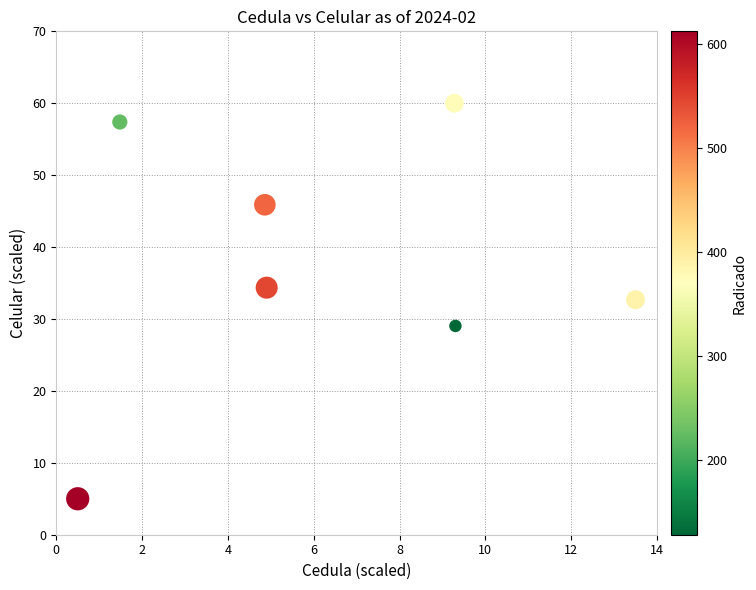

What is the average X value?

6.3